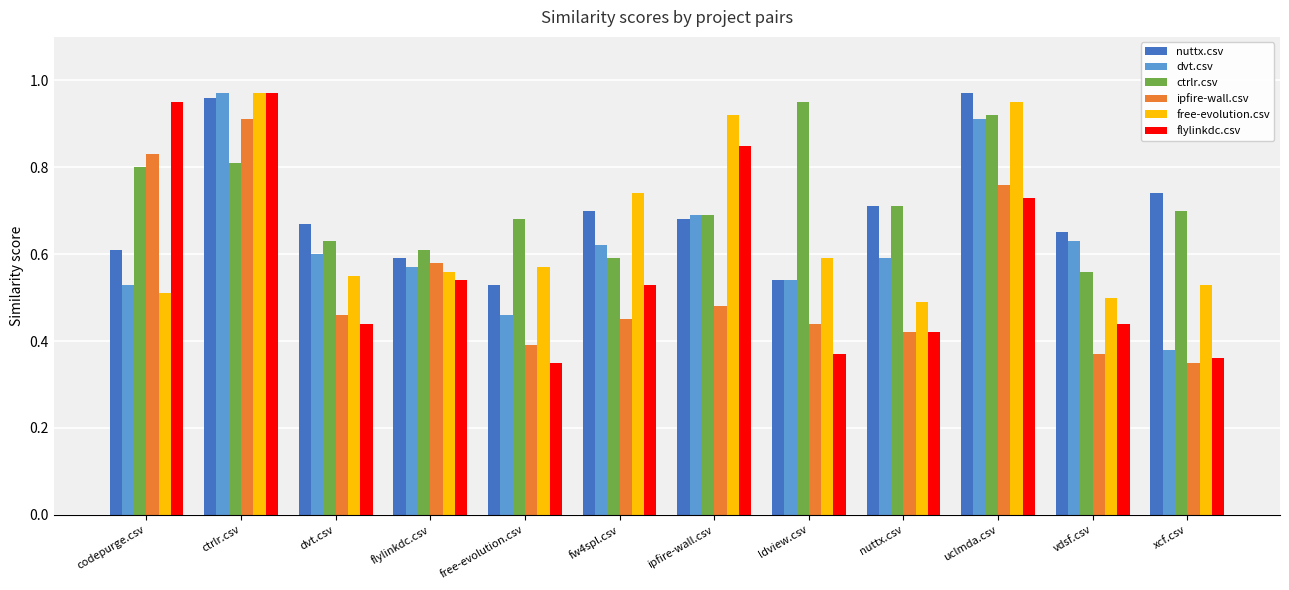

At which category is the sum across all series the highest?

ctrlr.csv